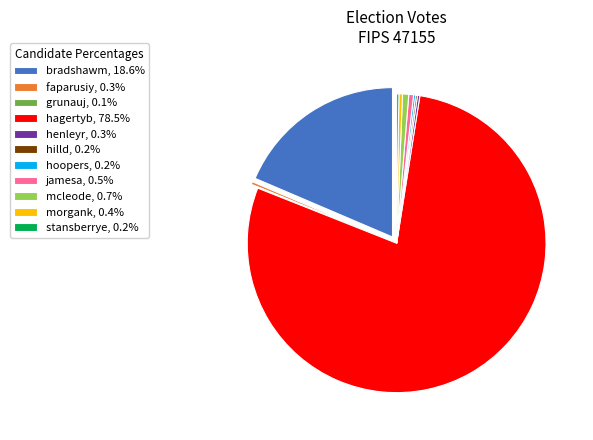

Which slice is the largest?

hagertyb